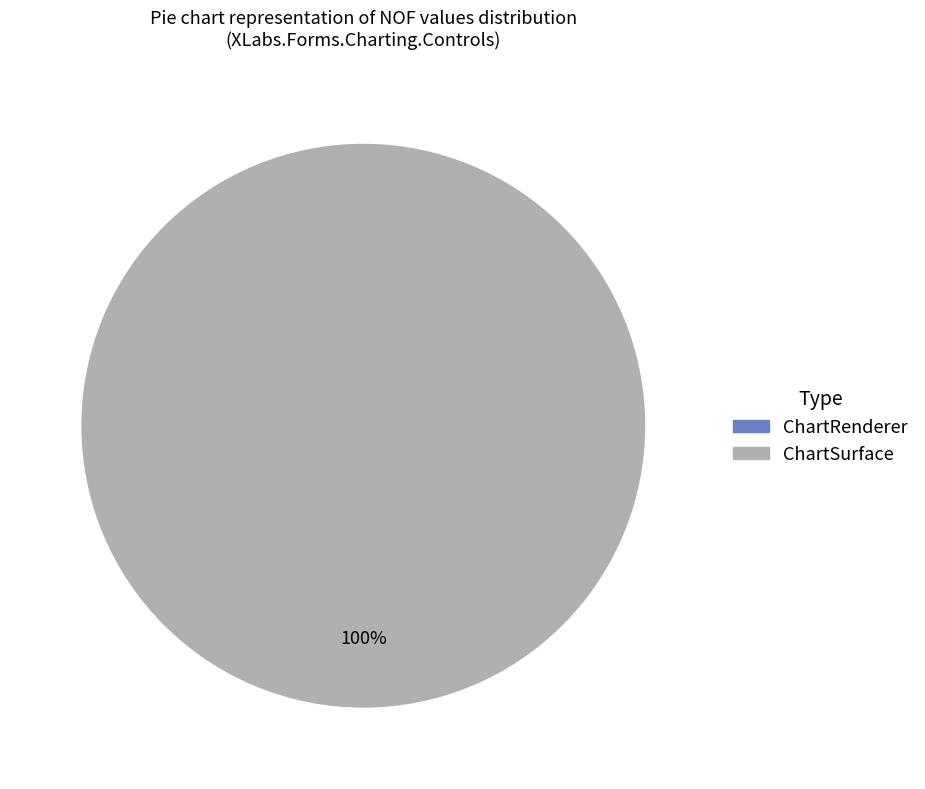

True or false: ChartSurface accounts for 100% of the total.

True